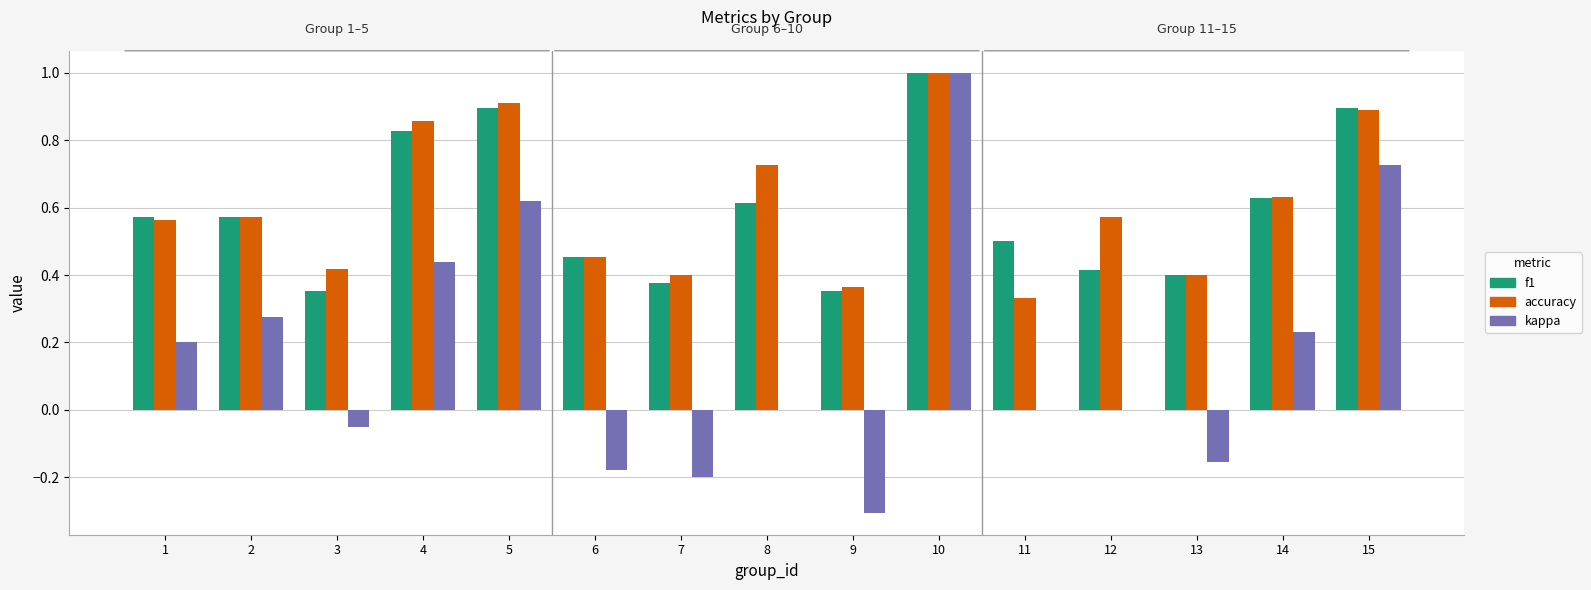

How many distinct data groups are displayed?

3